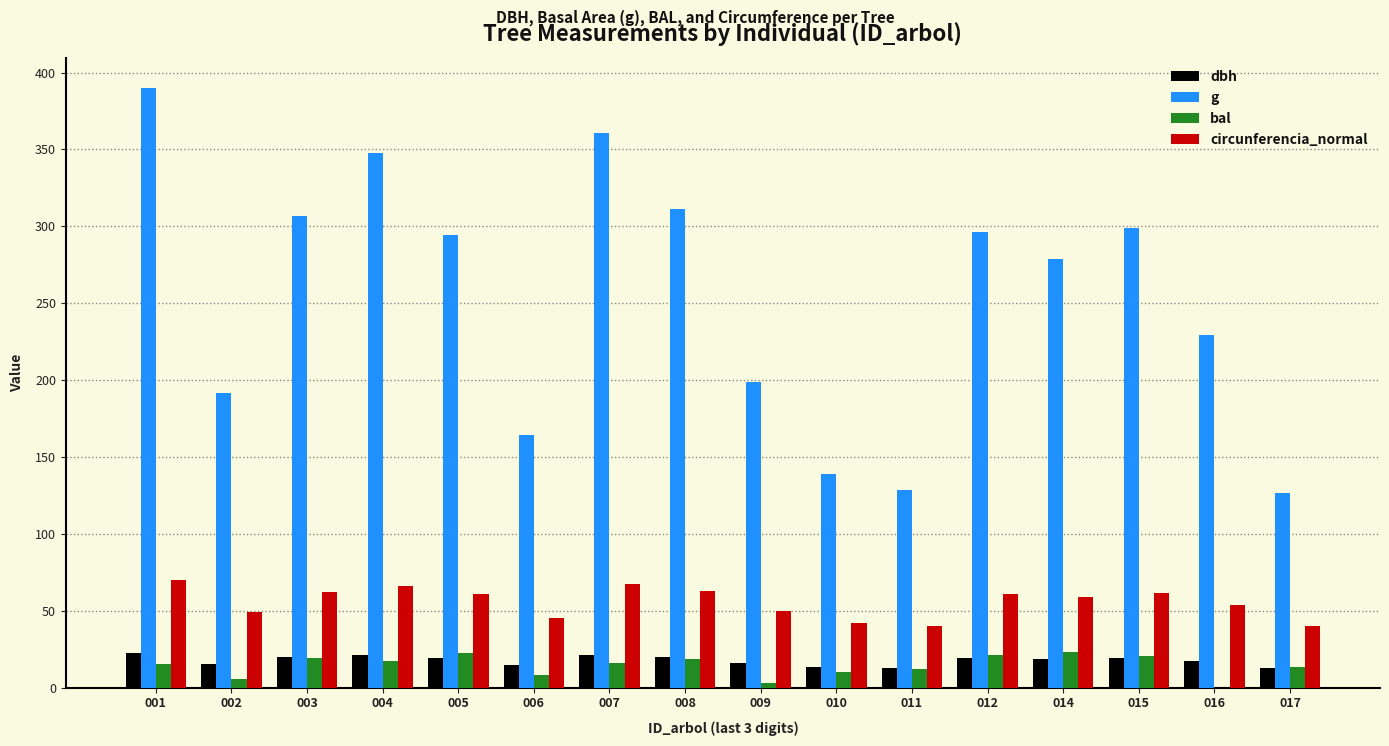

What are all the series names shown in the legend?

dbh, g, bal, circunferencia_normal